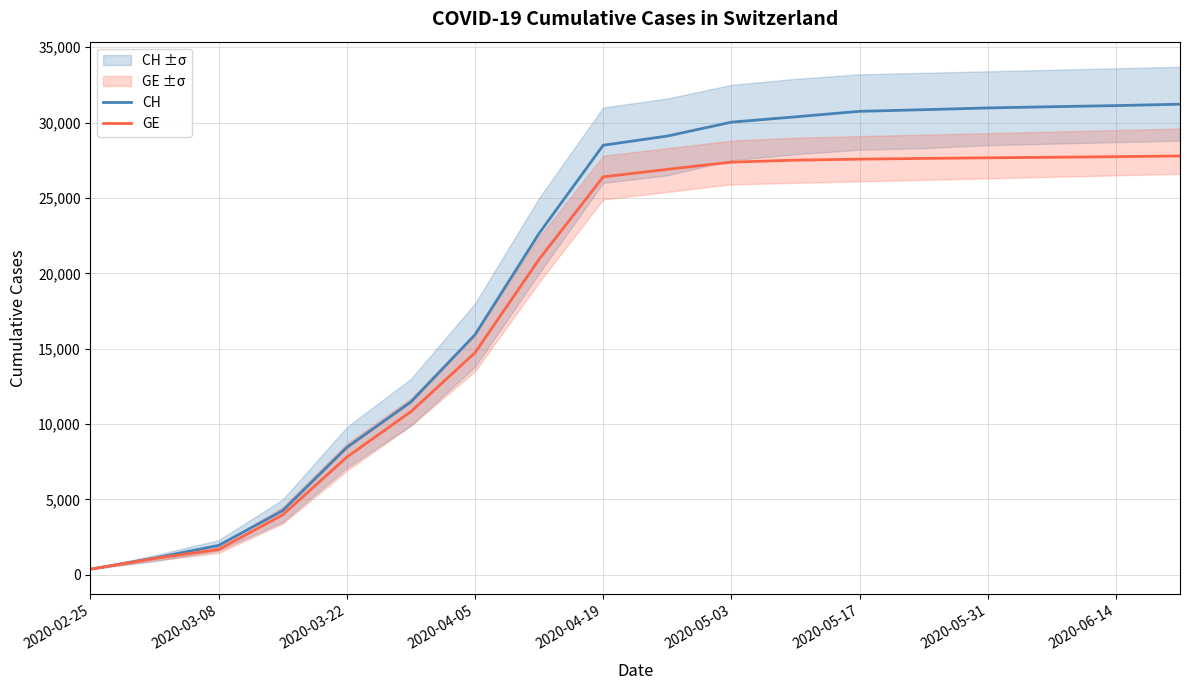

What is the spread (max minus min) of values at 9?

2206